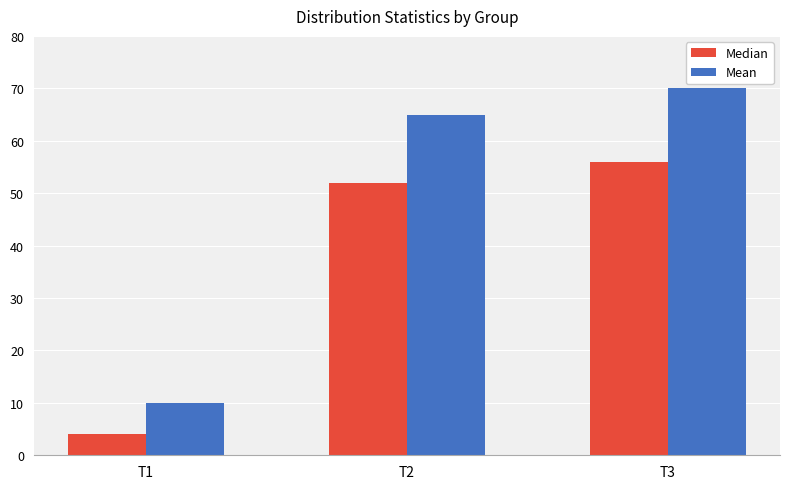

What is the maximum value shown in the chart?

70